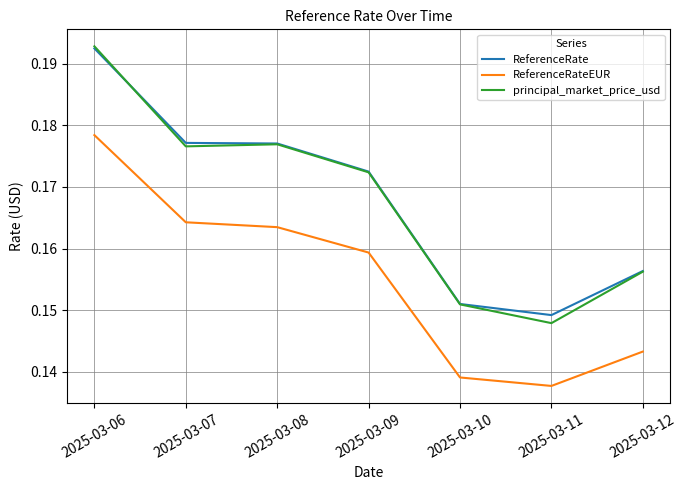

Is the value of ReferenceRateEUR at 2025-03-08 greater than the value of ReferenceRate at 2025-03-09?

No